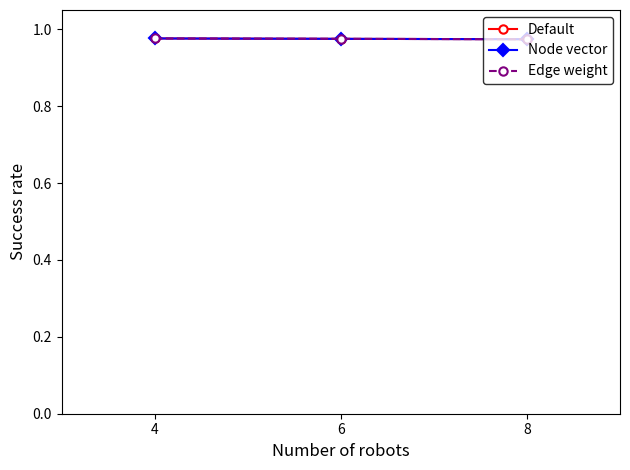

How many lines are shown in the chart?

3